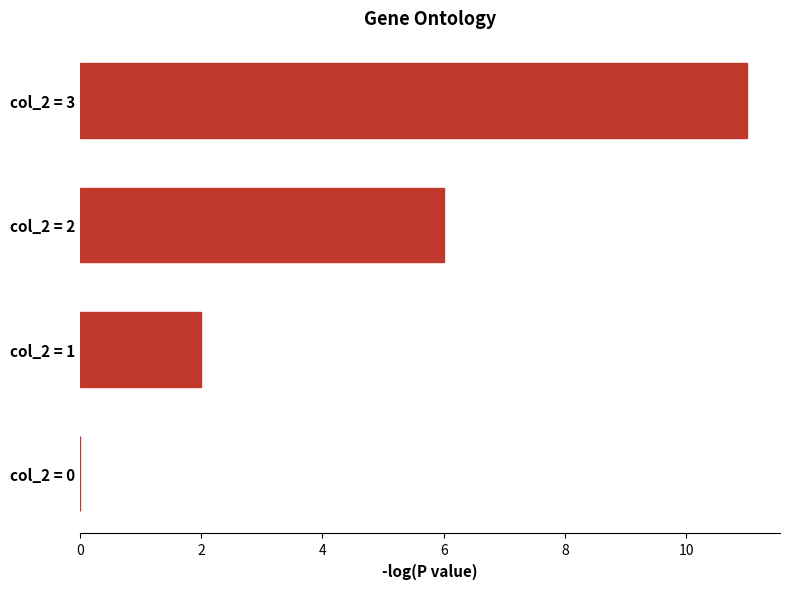

How many categories are shown in the chart?

4